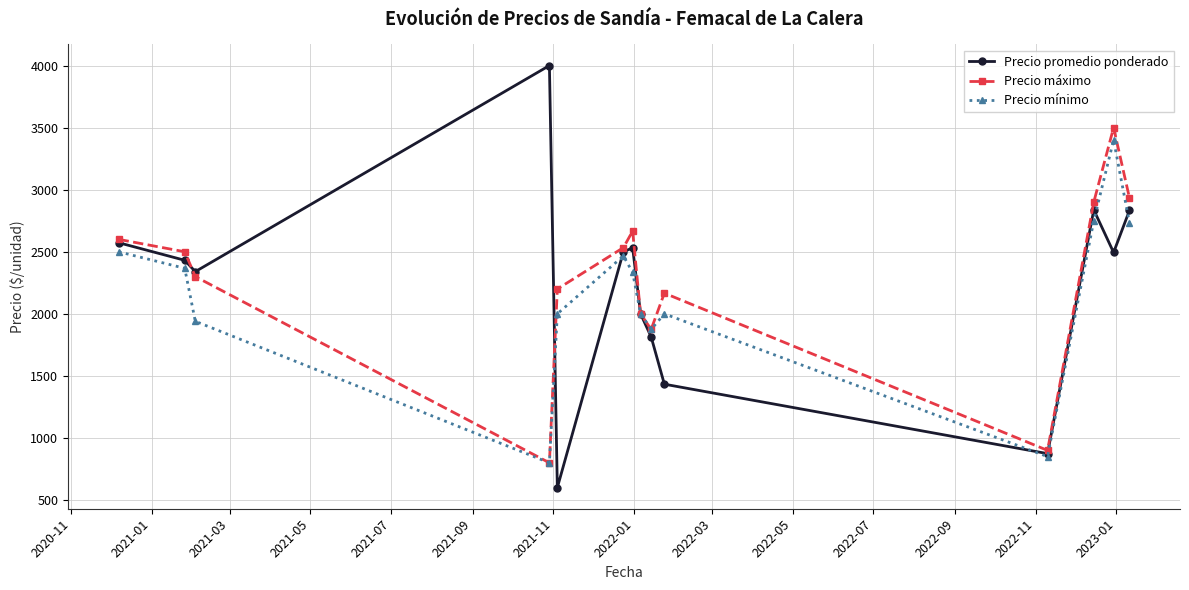

How many values in the Precio promedio ponderado series are below 2494?

7